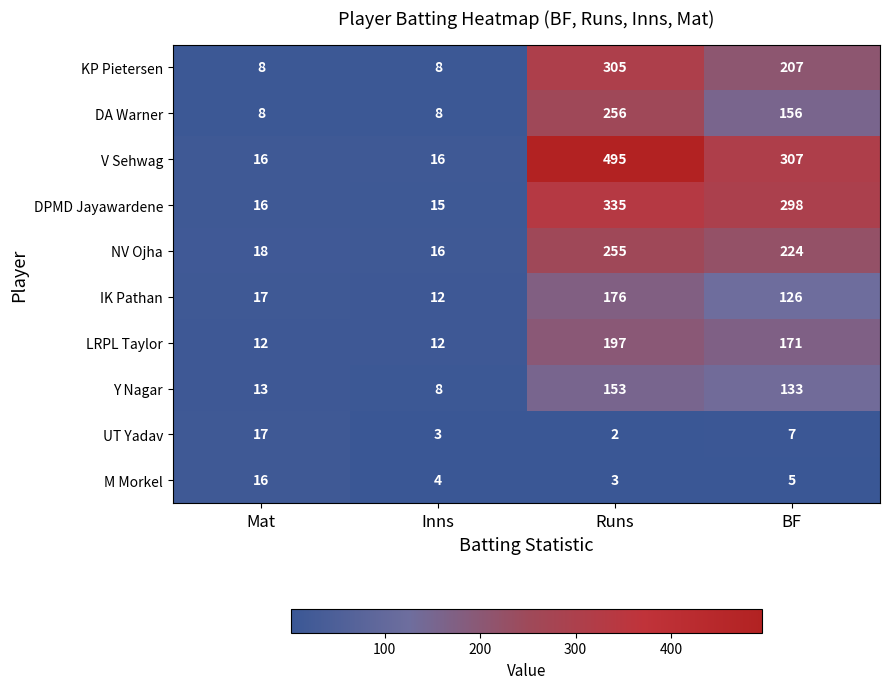

Rank the series by their maximum value, from lowest to highest.

M Morkel, UT Yadav, Y Nagar, IK Pathan, LRPL Taylor, NV Ojha, DA Warner, KP Pietersen, DPMD Jayawardene, V Sehwag